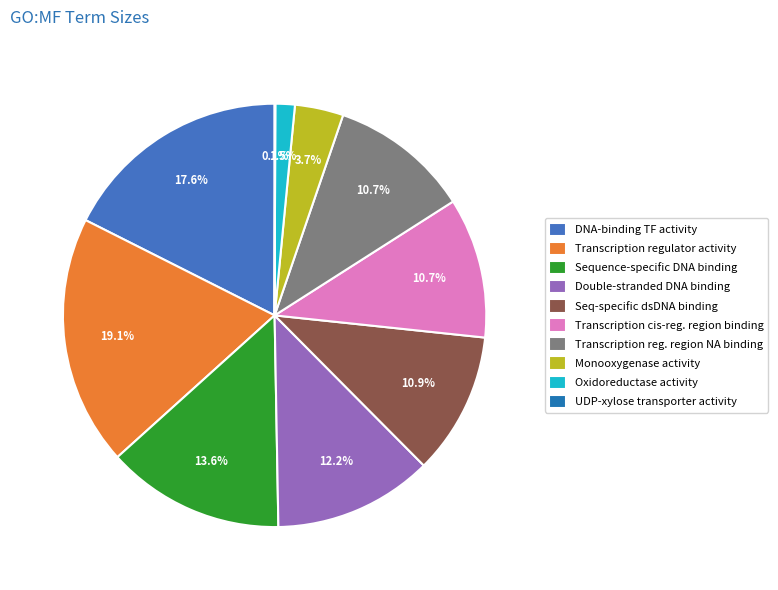

Is Monooxygenase activity the majority of the pie?

No